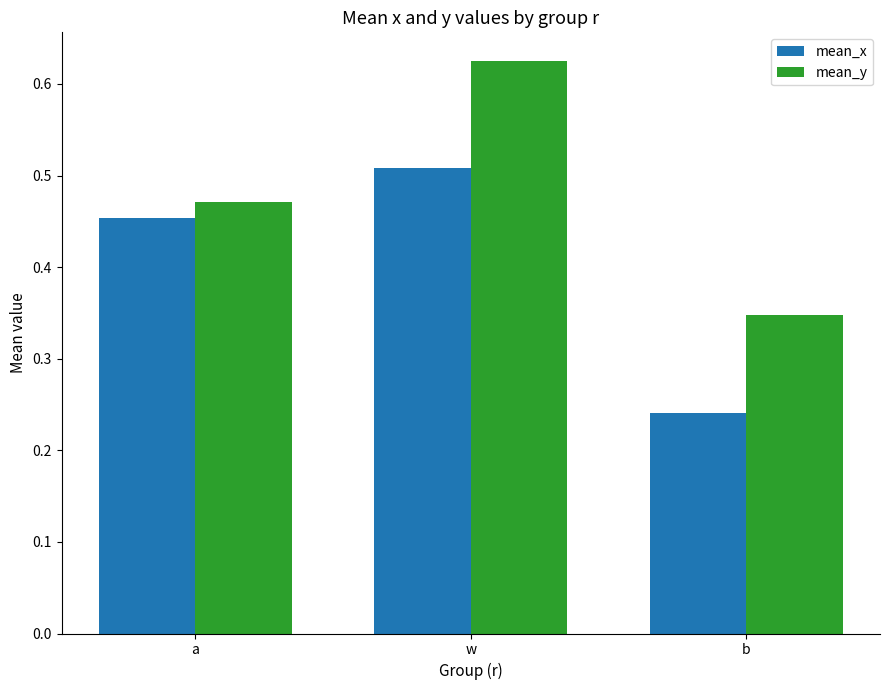

Which series changed the most between w and b?

mean_y